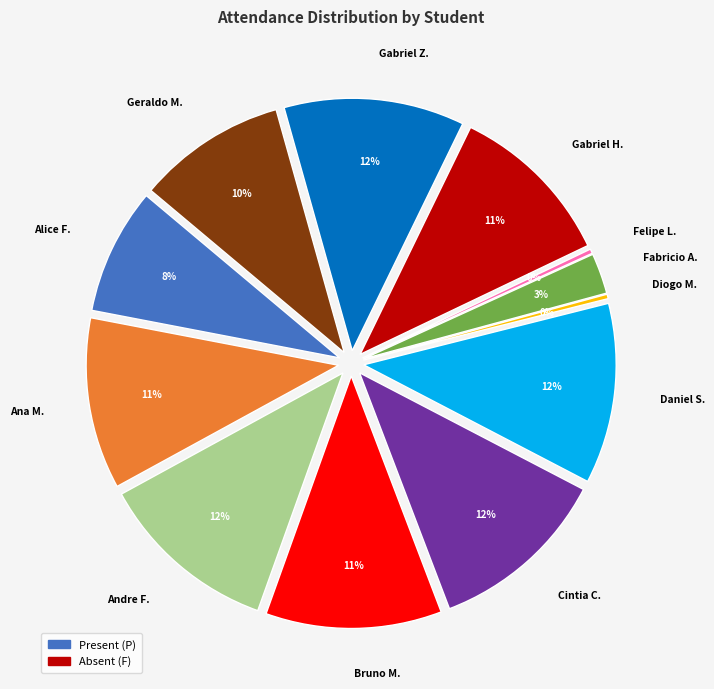

To the nearest percent, what is the average slice percentage?

8%